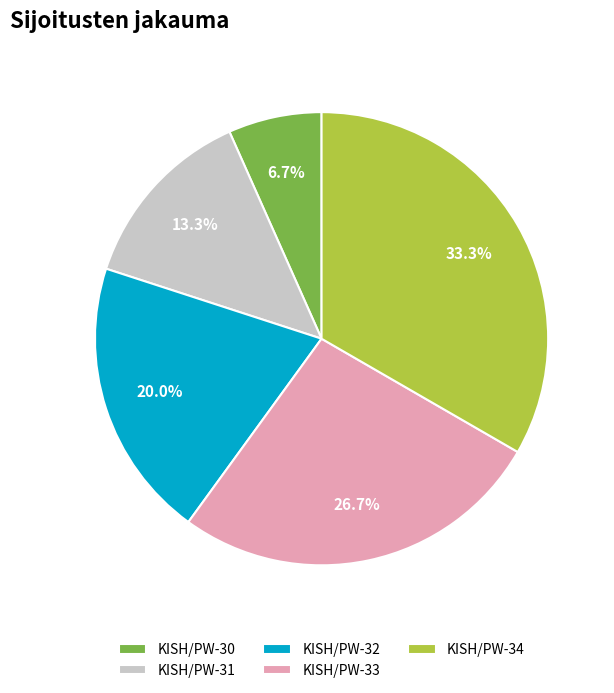

What is the largest slice in the pie chart?

KISH/PW-34